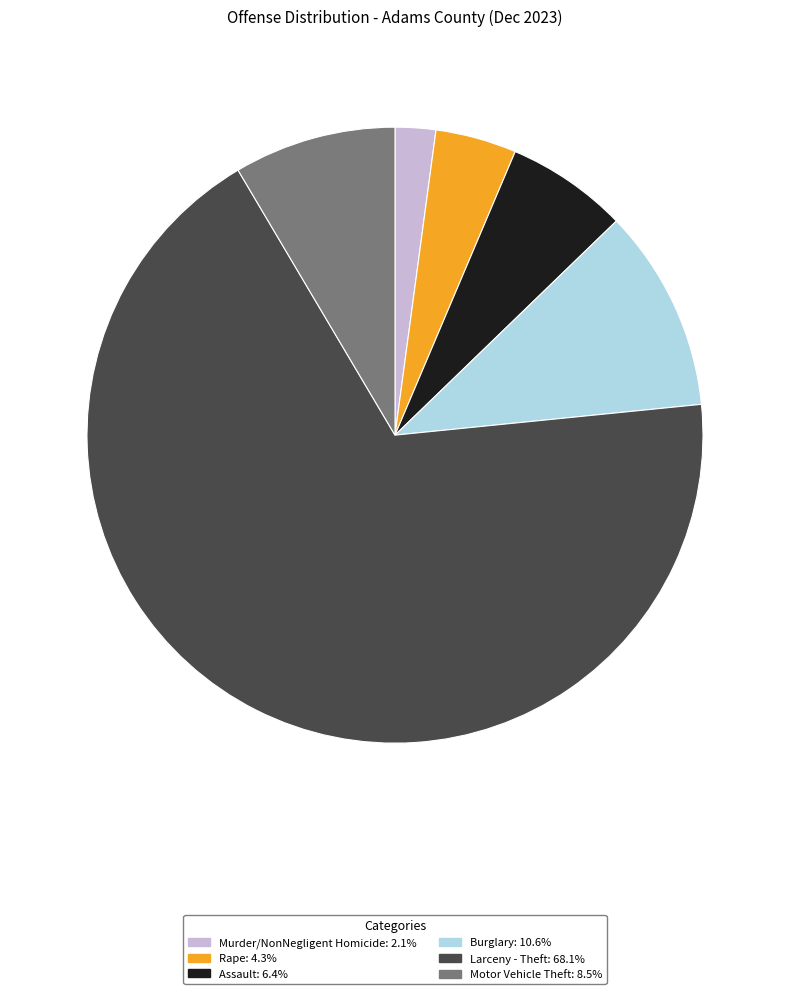

Does any single category account for the majority?

Yes